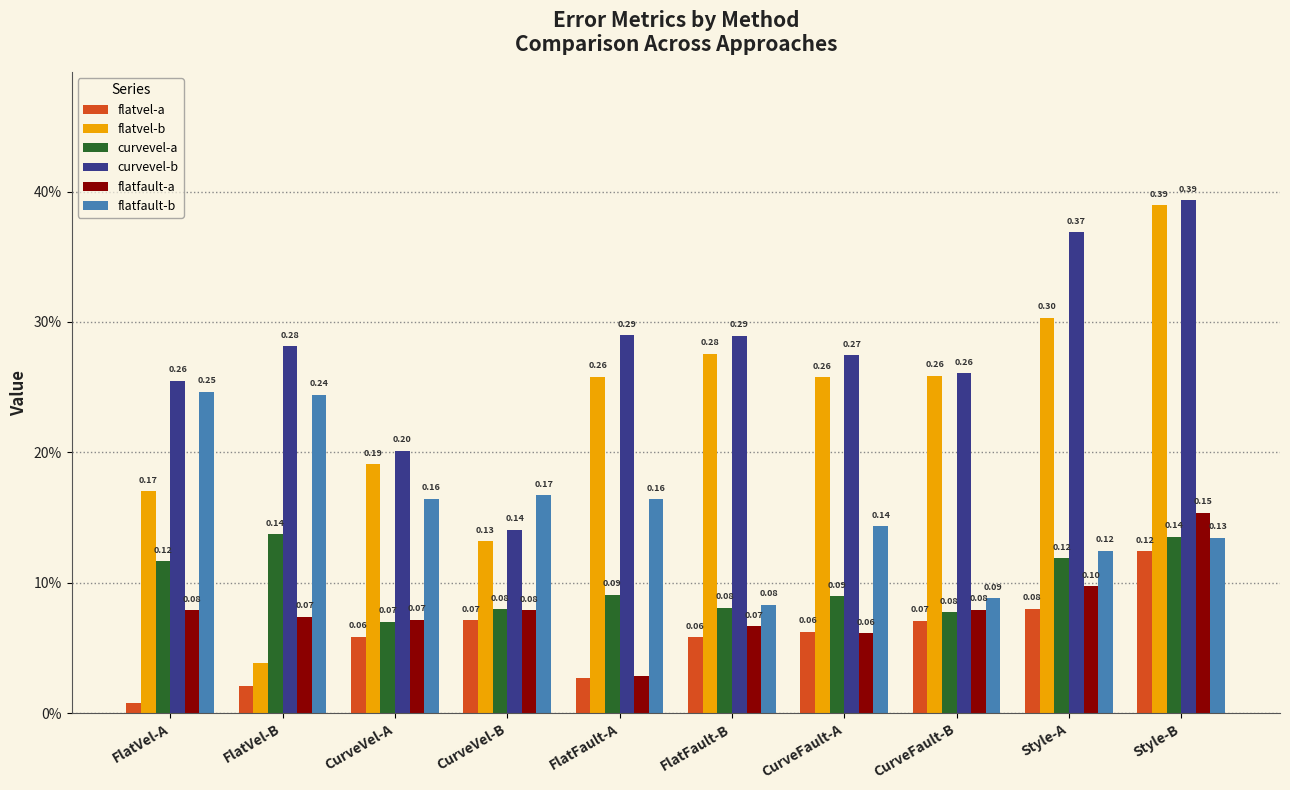

What is the sum of the flatvel-a values at CurveVel-A and FlatVel-B?

0.1